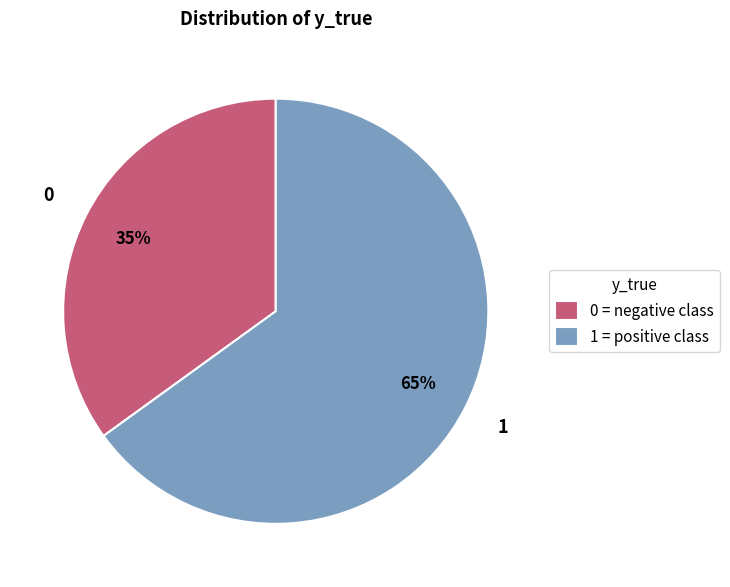

Which slice is the smallest?

0 = negative class